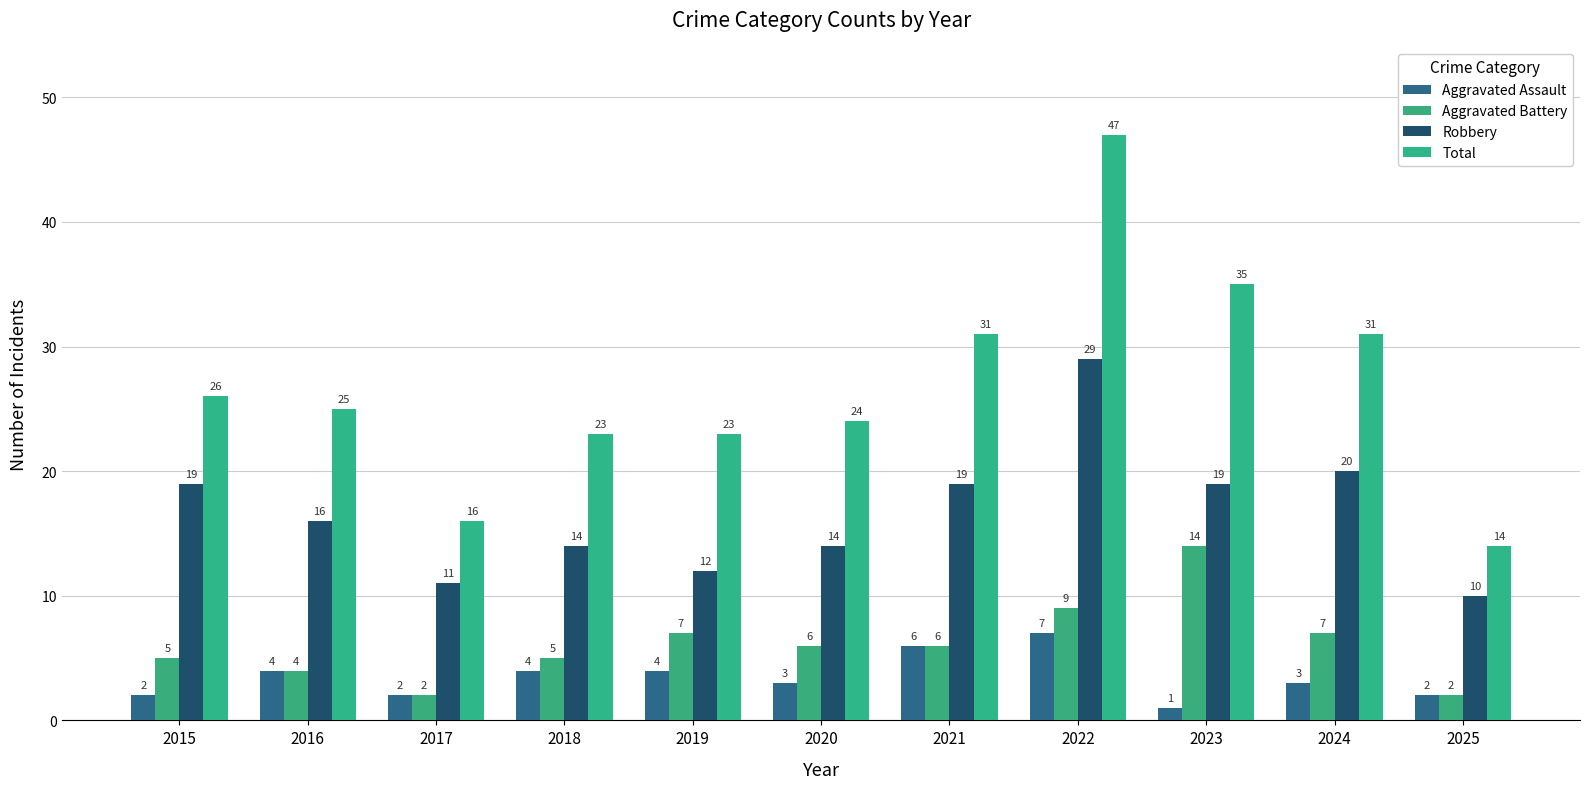

At how many categories does at least one series exceed 40?

1